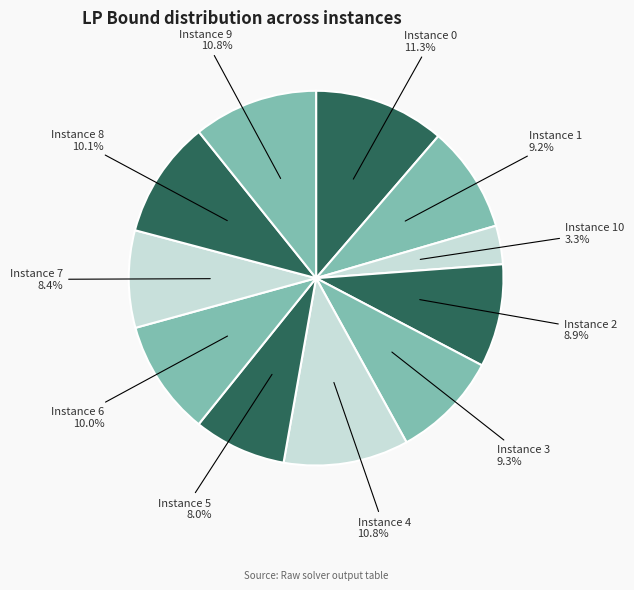

Count the number of slices in the pie.

11